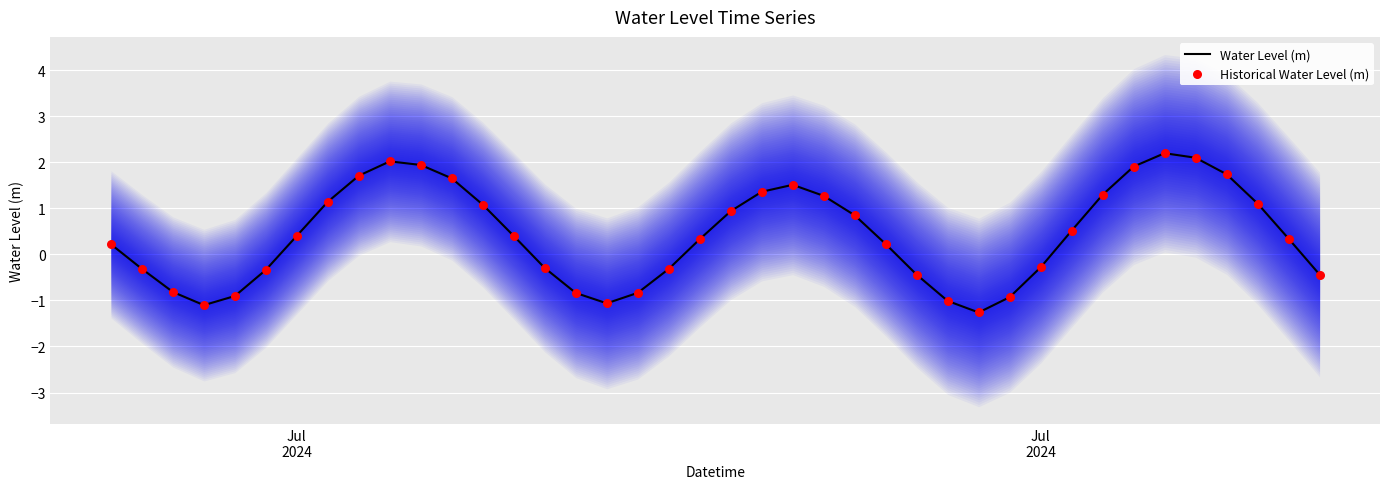

Which series has the widest spread of Y values?

Water Level (m)